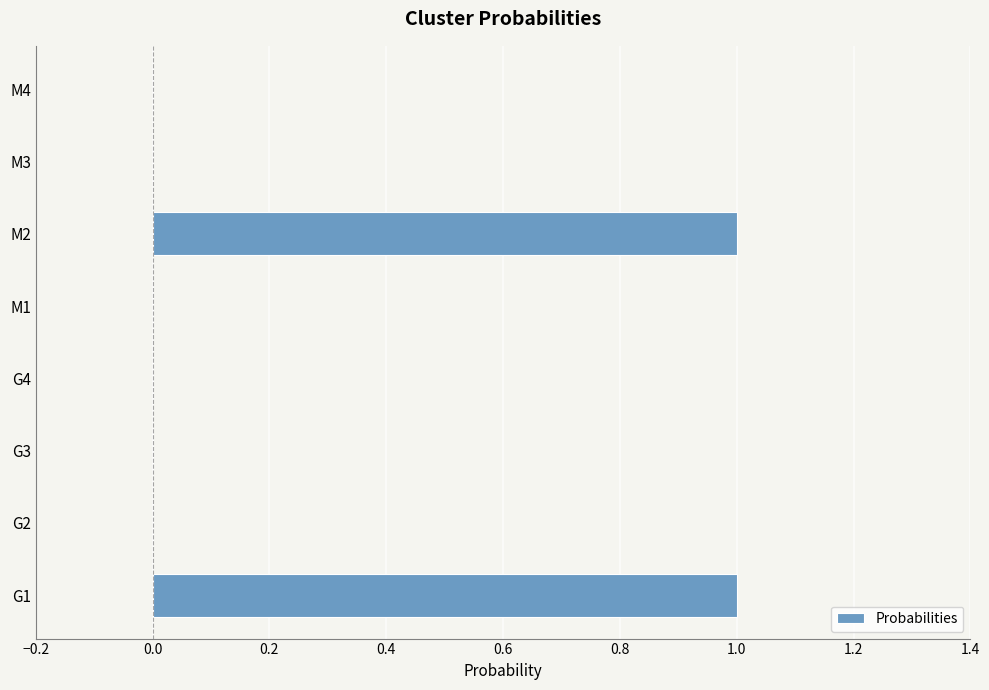

Reading bottom to top, list all the values displayed in this chart.

G1=1	G2=0	G3=0	G4=0	M1=0	M2=1	M3=0	M4=0